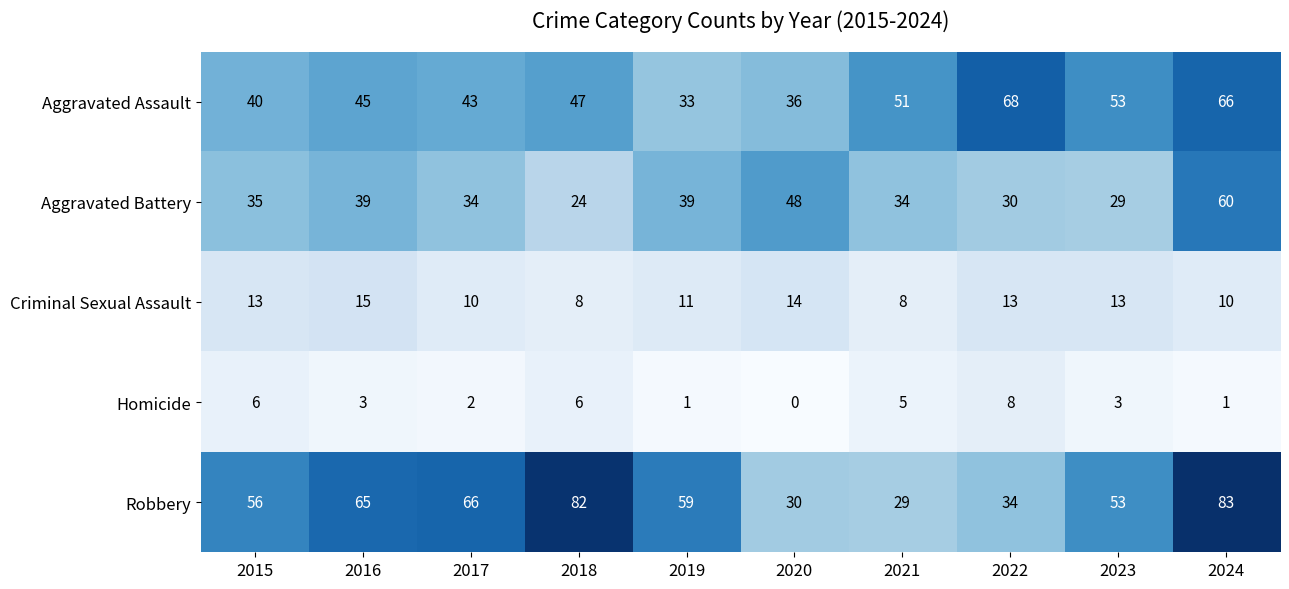

Count the Criminal Sexual Assault values in the range 10 to 13.

6